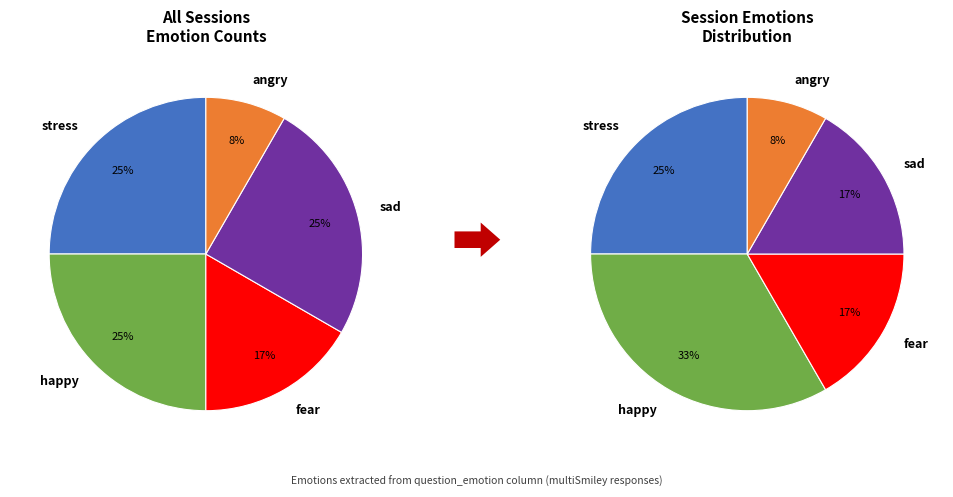

True or false: stress accounts for 13% of the total.

False